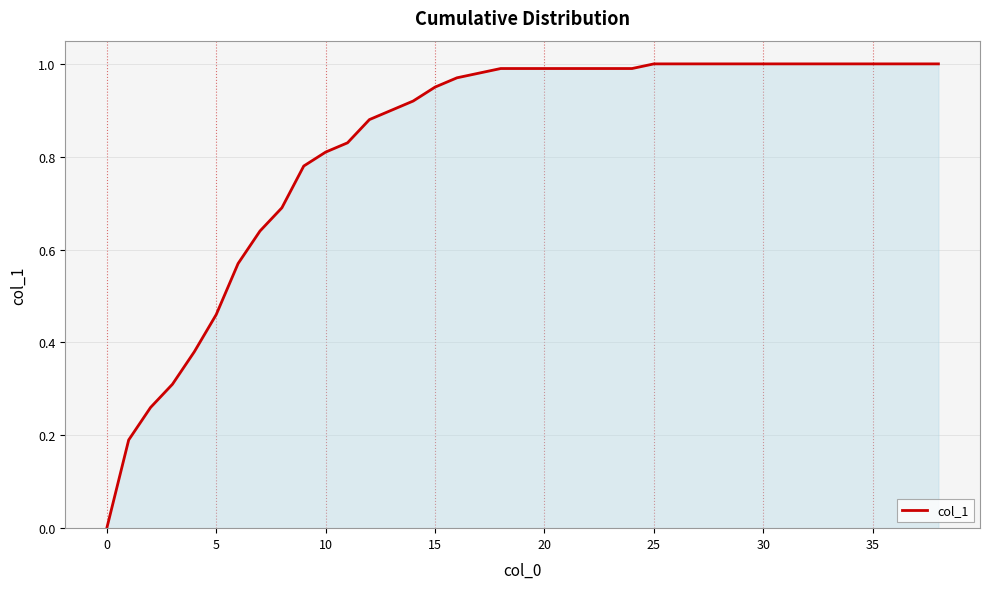

Is this an area chart (filled region under the line)?

Yes